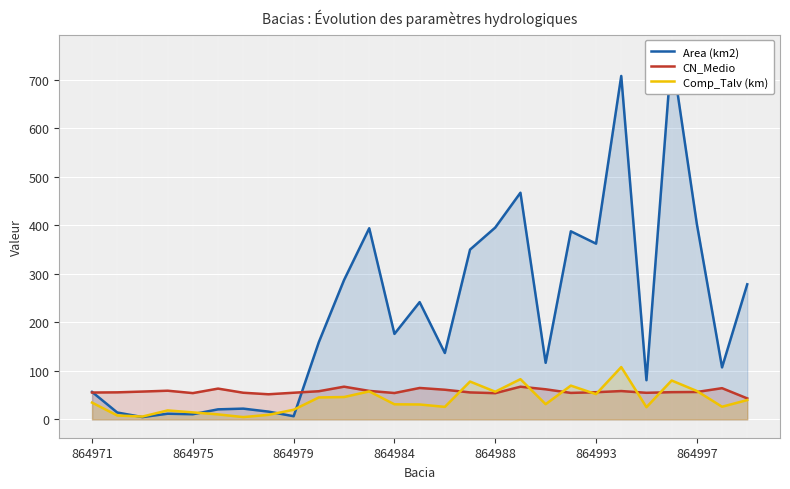

True or false: CN_Medio has a value of 20.1 at 864984.

False